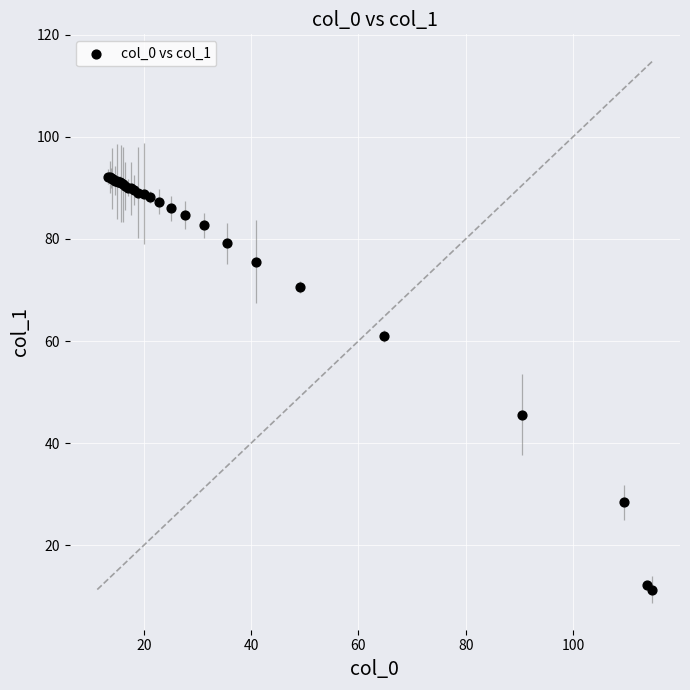

What Y value in the scatter plot is closest to 51?

45.6